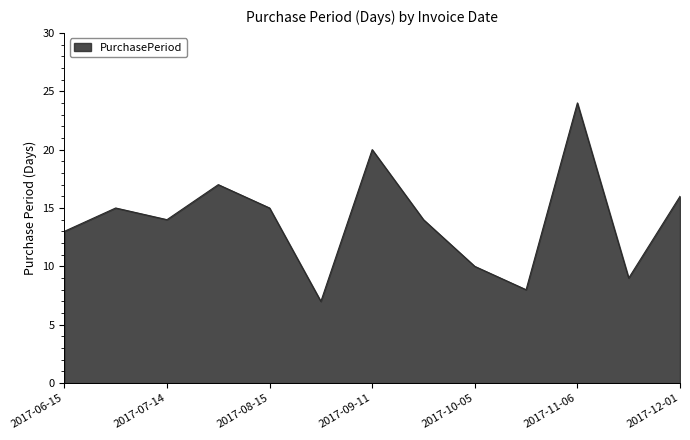

True or false: the data has more than 1 interior local peaks.

True